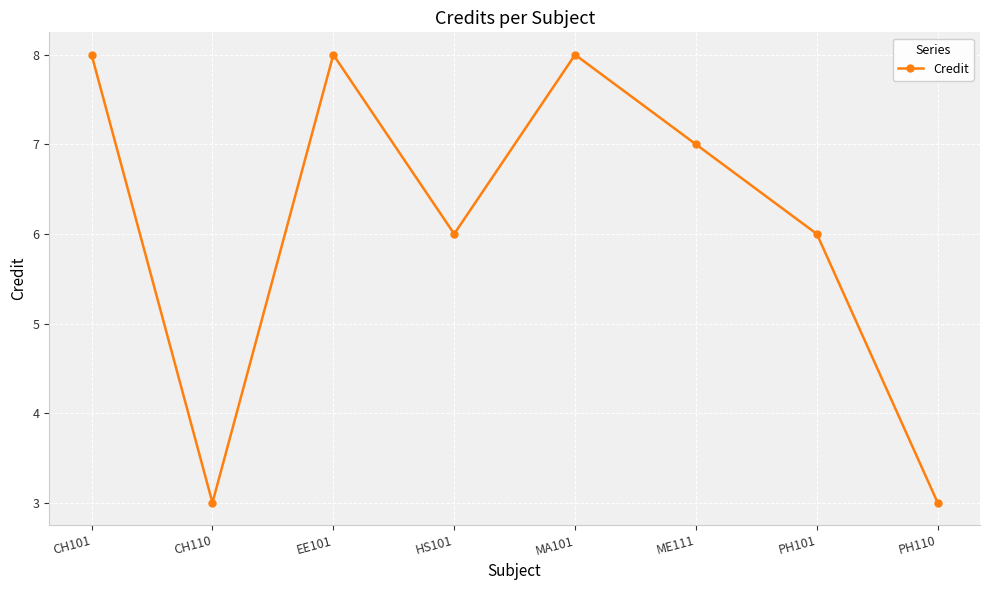

Between ME111 and EE101, which is larger?

EE101